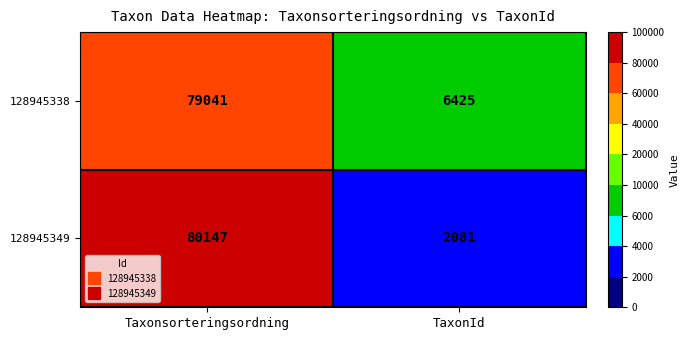

Rank the series at Taxonsorteringsordning from highest to lowest value.

128945349, 128945338